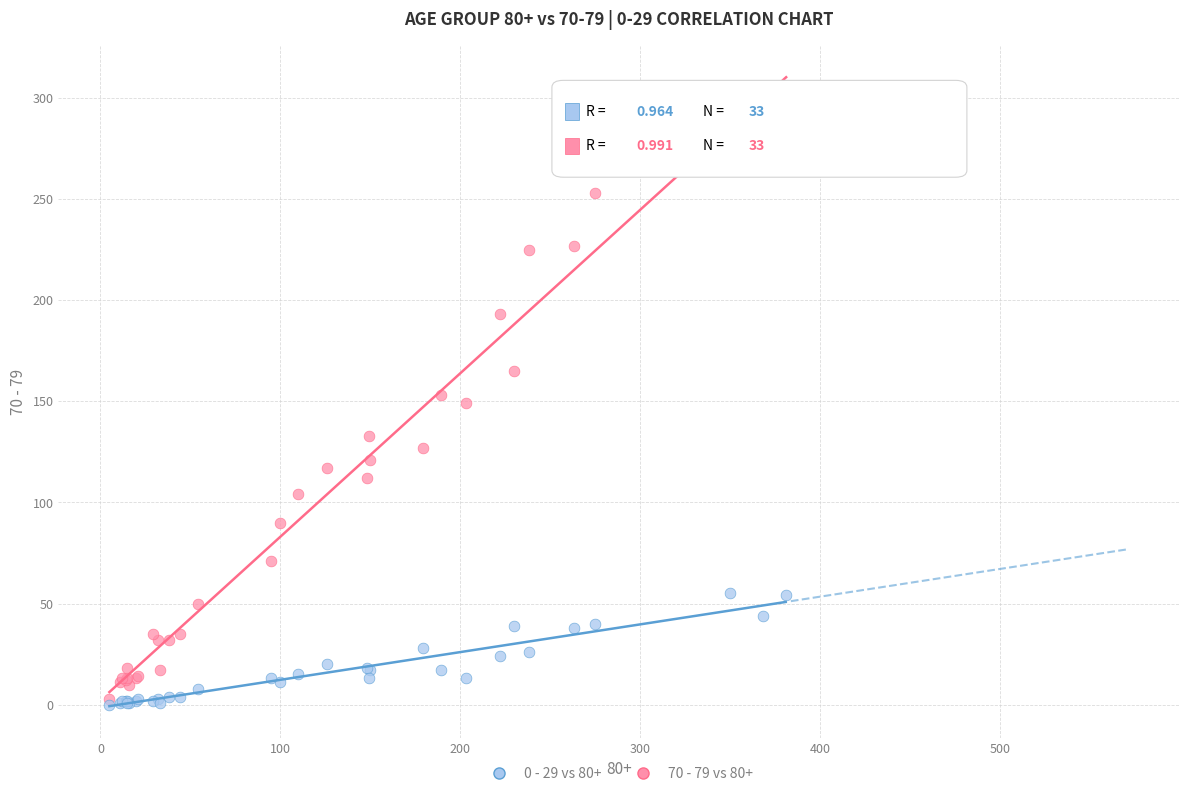

Which series reaches the maximum Y coordinate?

70 - 79 vs 80+